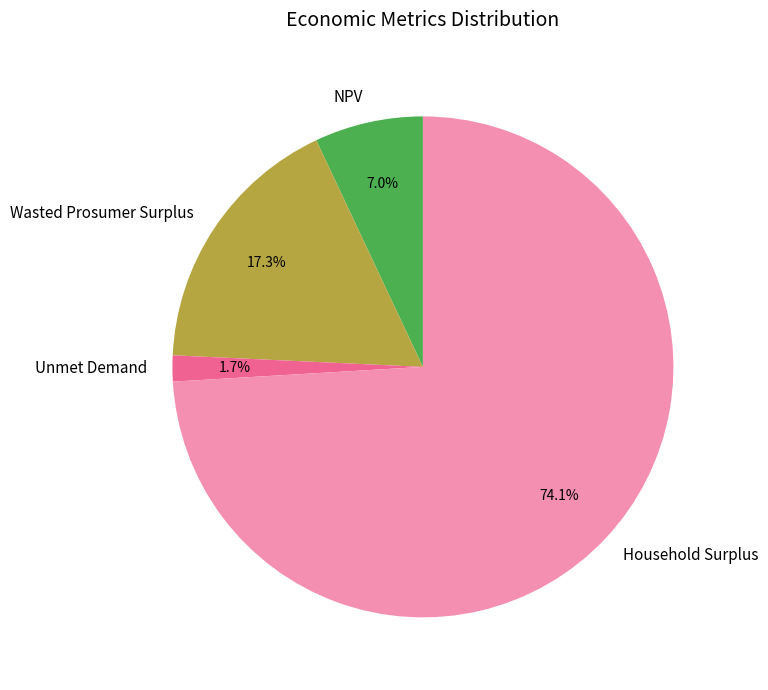

To the nearest percent, what is the difference between the largest and smallest slice percentages?

72%